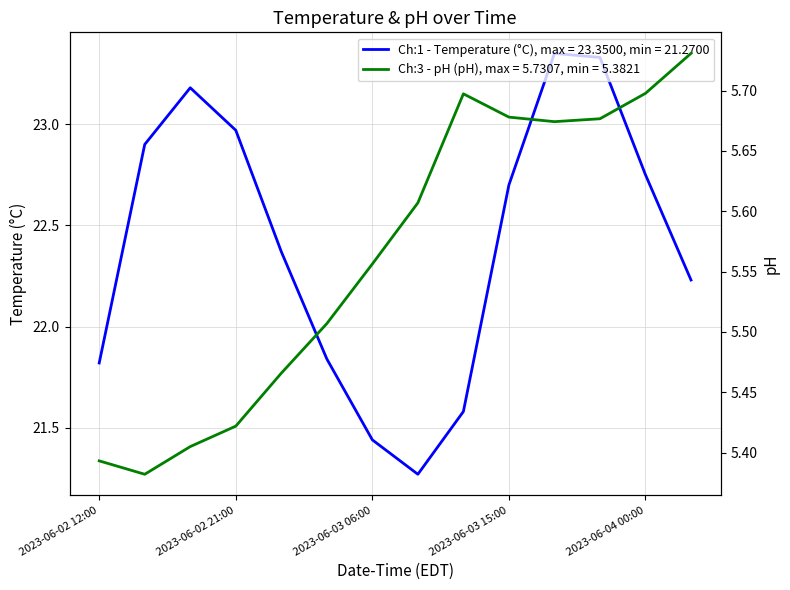

At which label is Ch:1 - Temperature (°C) closest to 22?

2023-06-03 03:00